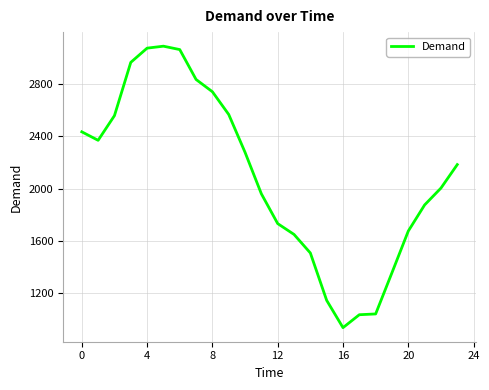

What is the smallest value displayed?

935